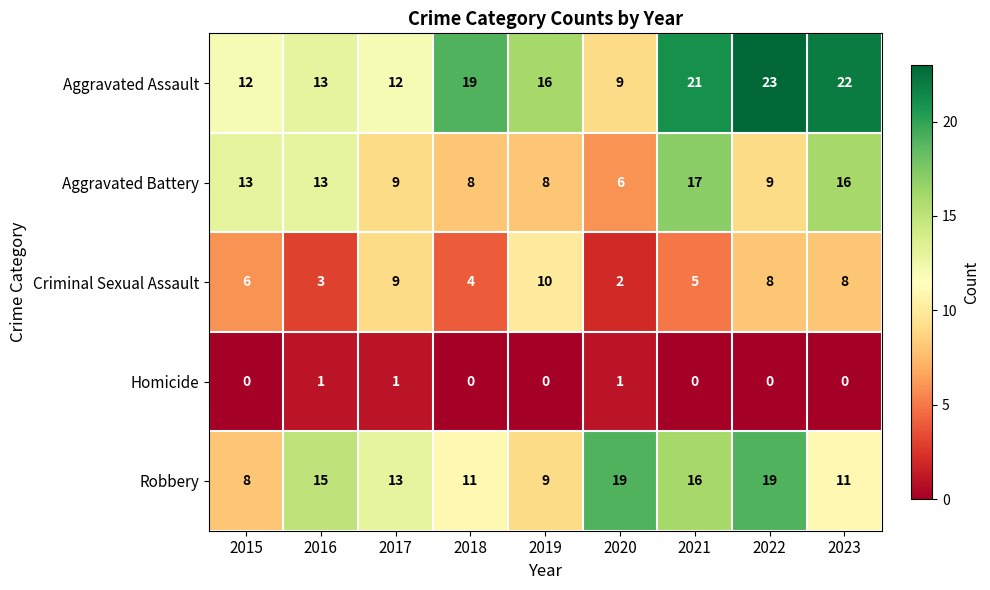

Rank the series by their maximum value, from lowest to highest.

Homicide, Criminal Sexual Assault, Aggravated Battery, Robbery, Aggravated Assault